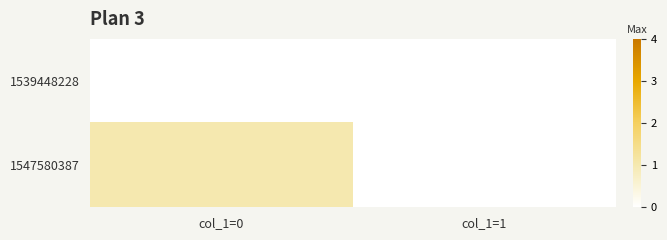

List the series in order of their overall mean, highest first.

1547580387, 1539448228